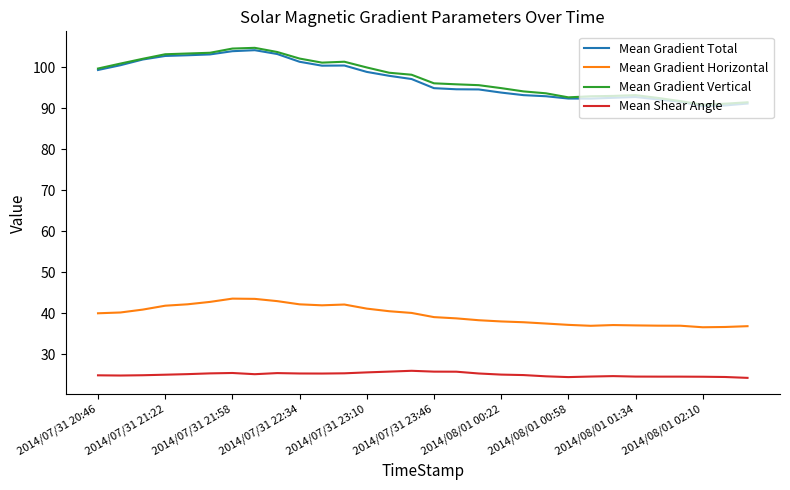

True or false: Mean Shear Angle and Mean Gradient Horizontal cross at least once.

False